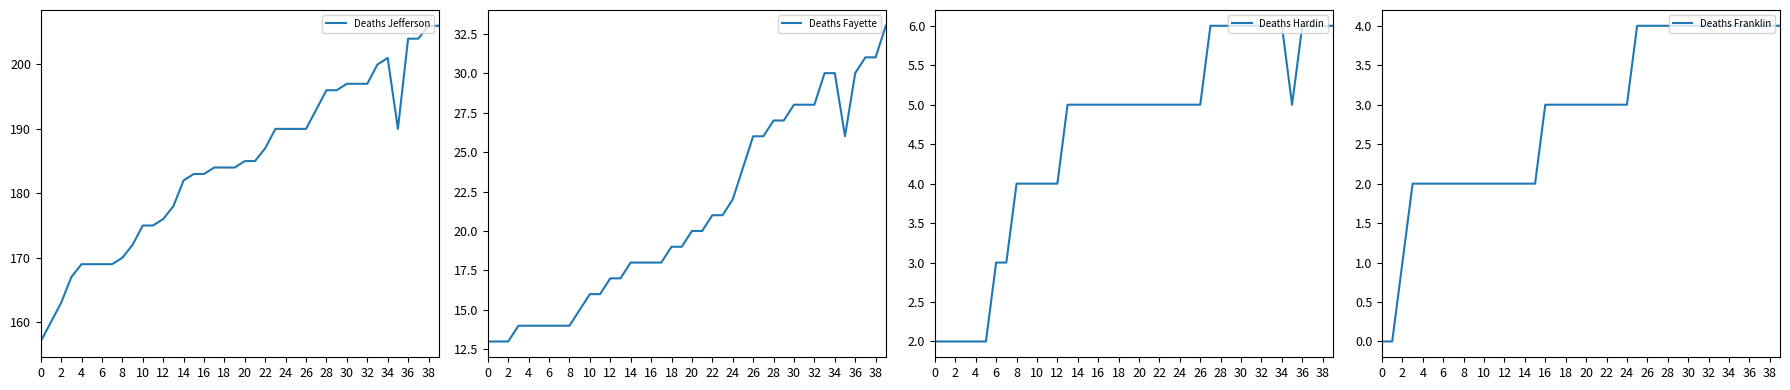

Does the chart have visible grid lines?

No